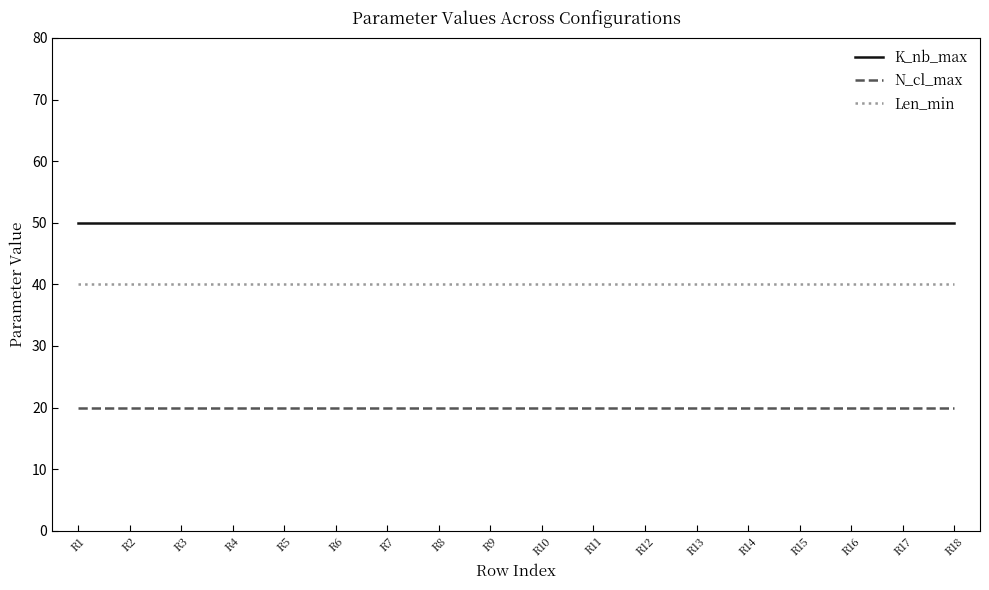

What is the approximate value of Len_min at R16?

40